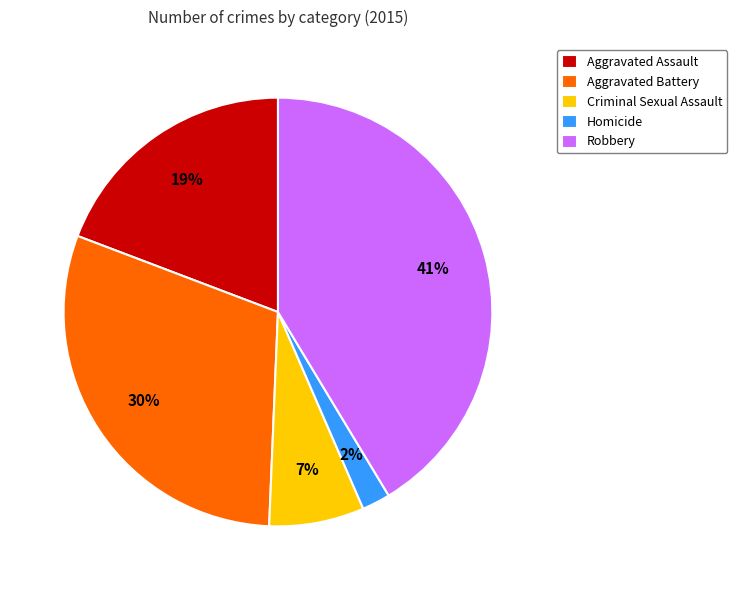

Is there a majority slice in this chart?

No